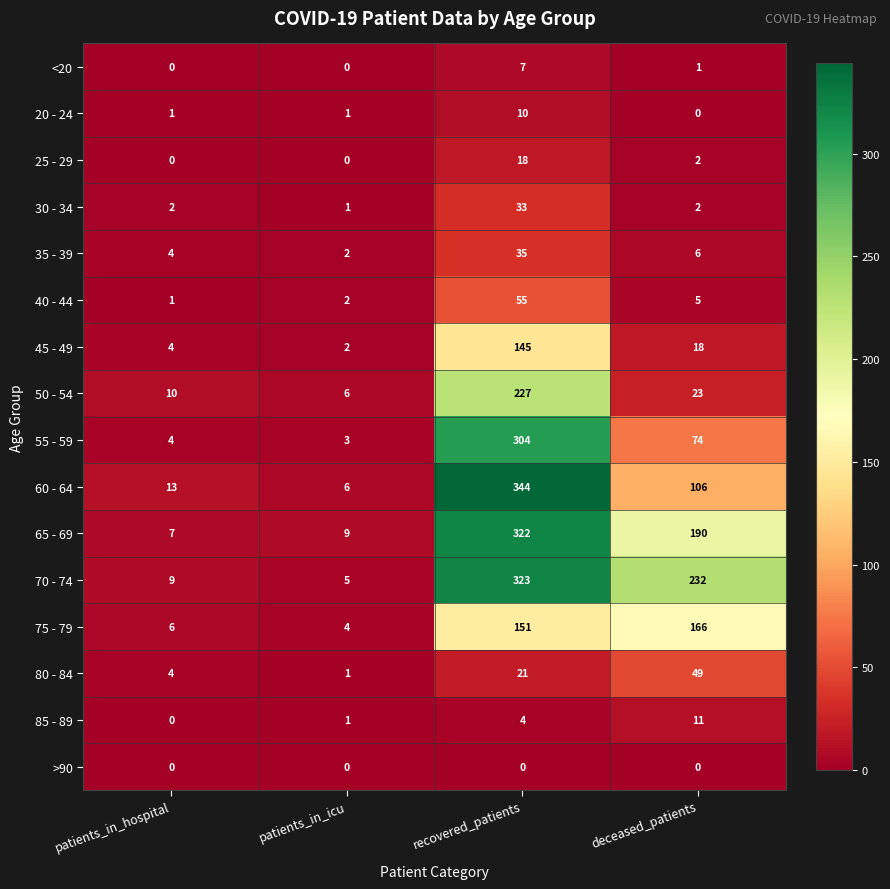

At which category is the sum across all series the highest?

recovered_patients